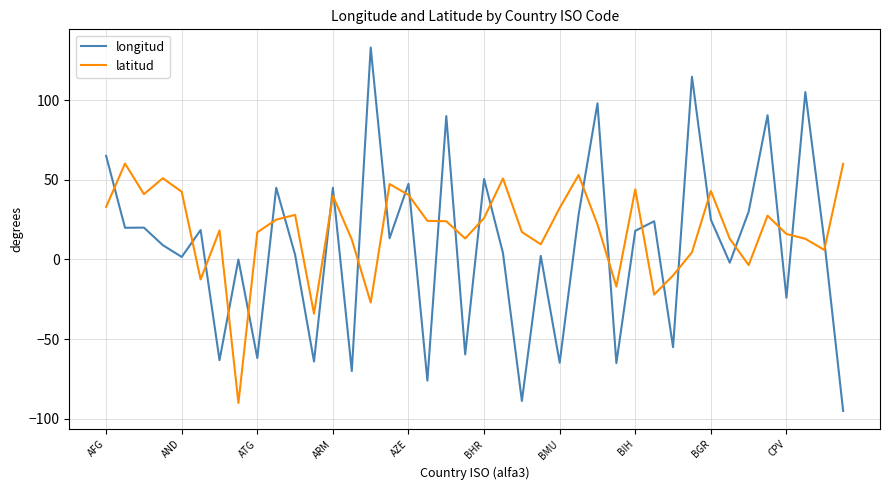

What is the highest value of the latitud series?

60.2